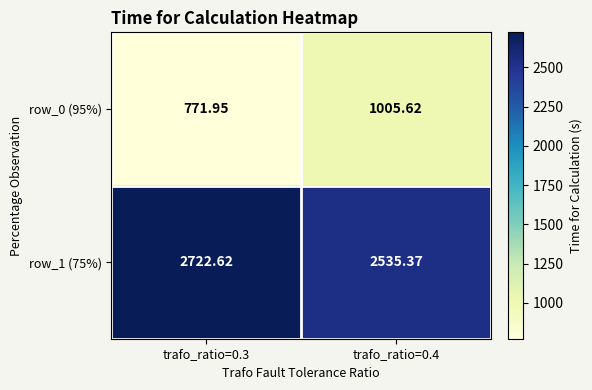

Is the value of row_0 (95%) at trafo_ratio=0.3 greater than the value of row_1 (75%) at trafo_ratio=0.3?

No